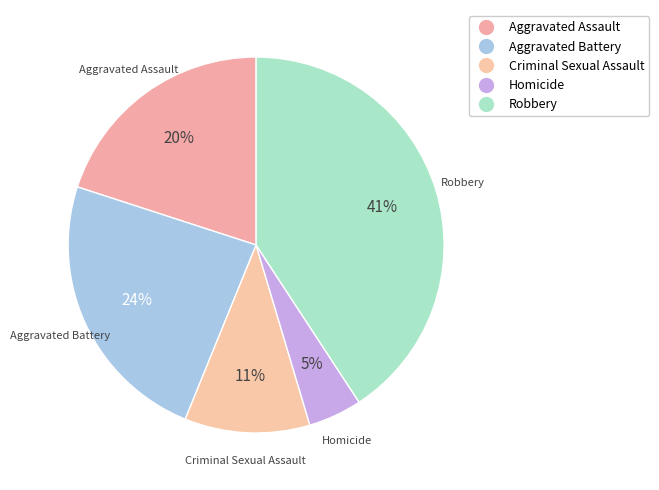

Approximately how many times larger is the value at Aggravated Assault compared to Aggravated Battery?

0.8